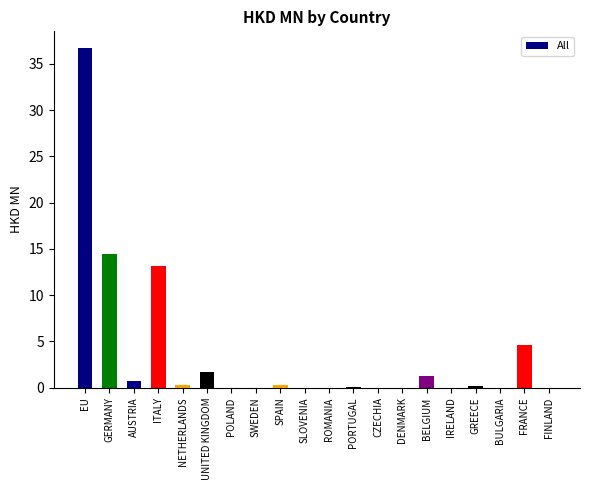

True or false: the data shows -17.4 at IRELAND.

False